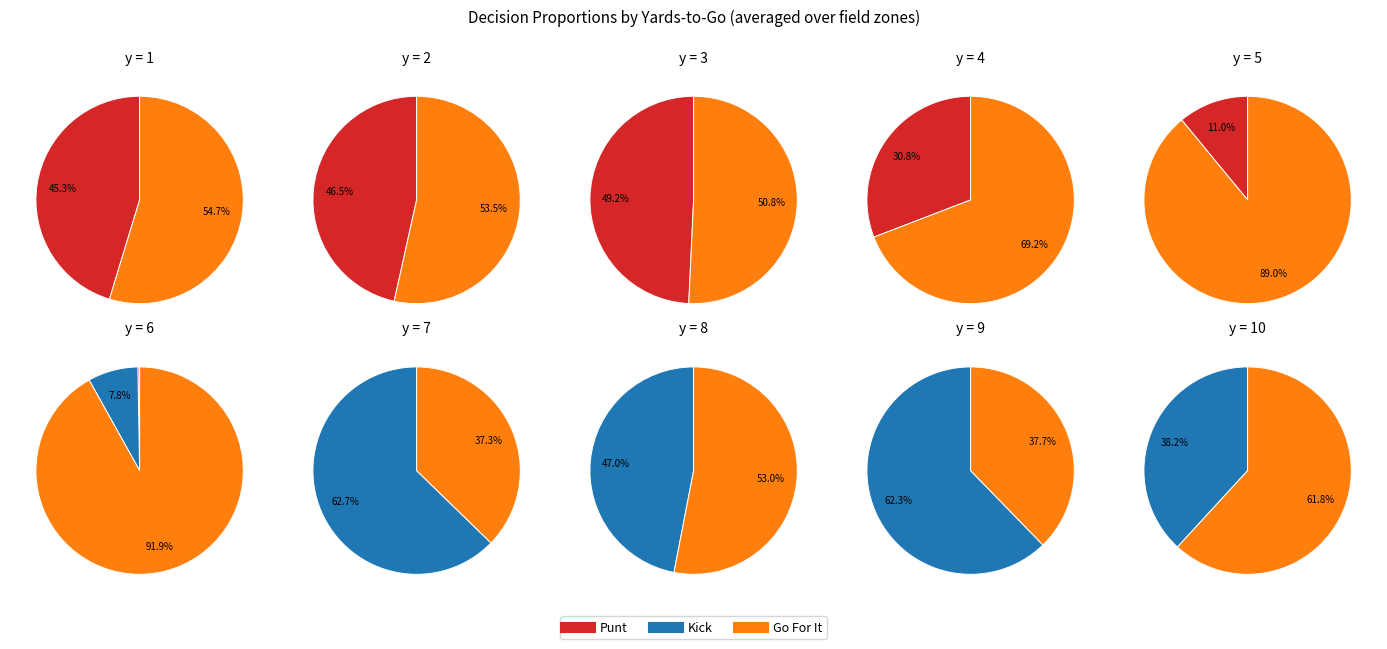

Is it true that 33 is 1% of the pie?

False